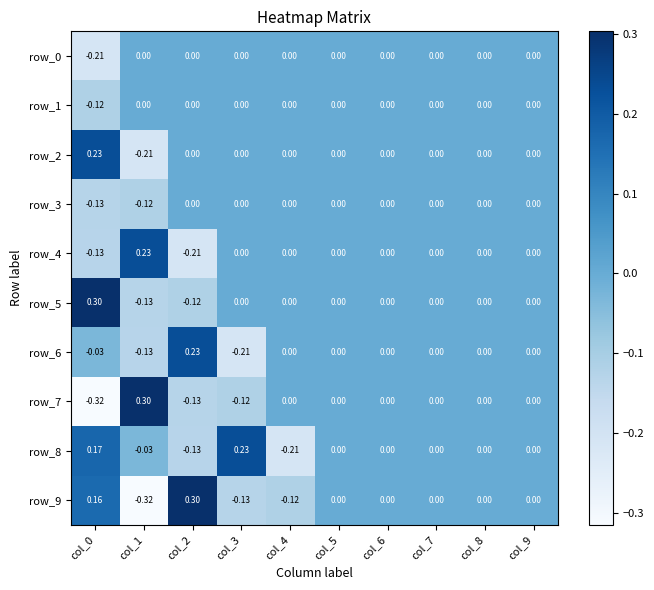

Is the value of row_4 at col_2 greater than the value of row_3 at col_5?

No